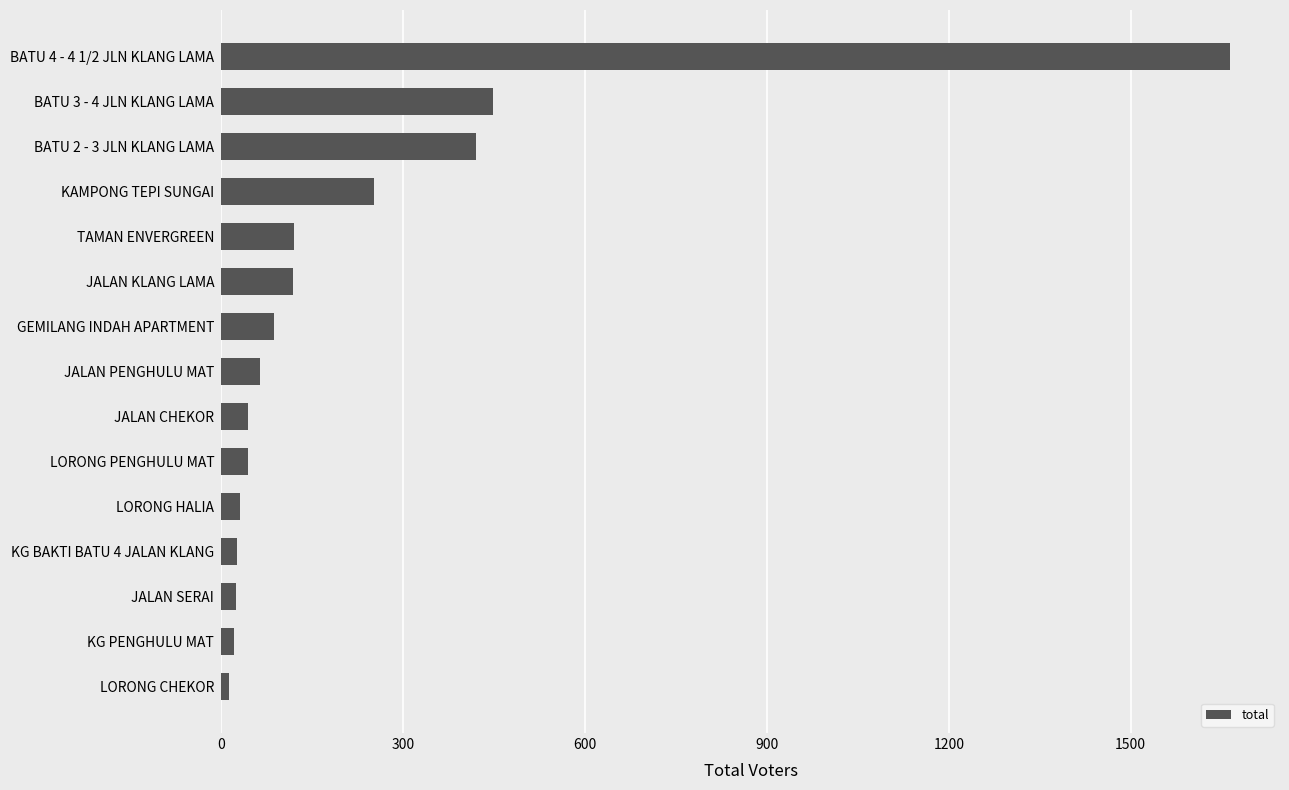

What is the smallest value displayed?

13